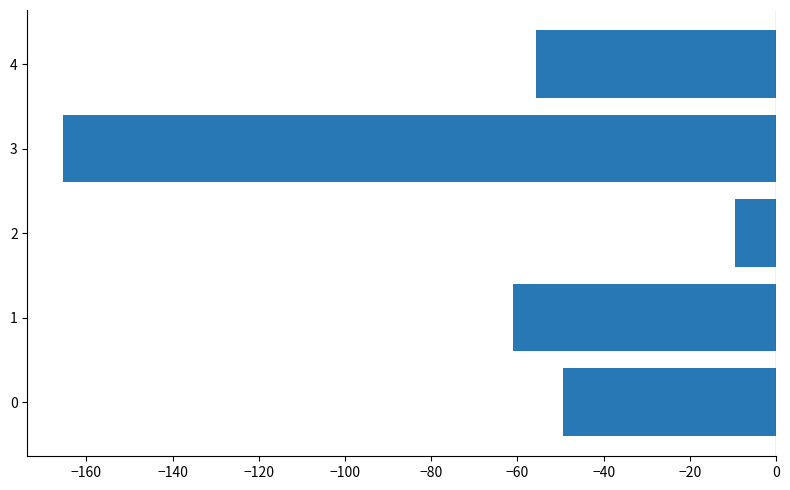

At which category does the chart reach its peak across all series?

2